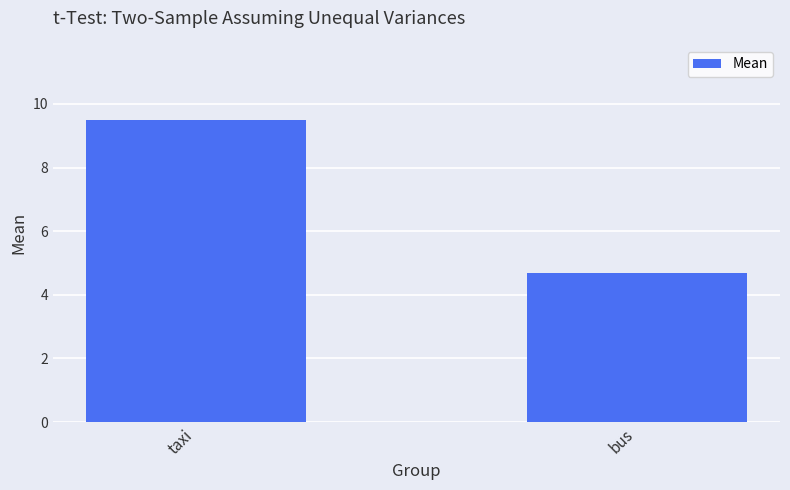

The value at taxi is 3.2. True or false?

False